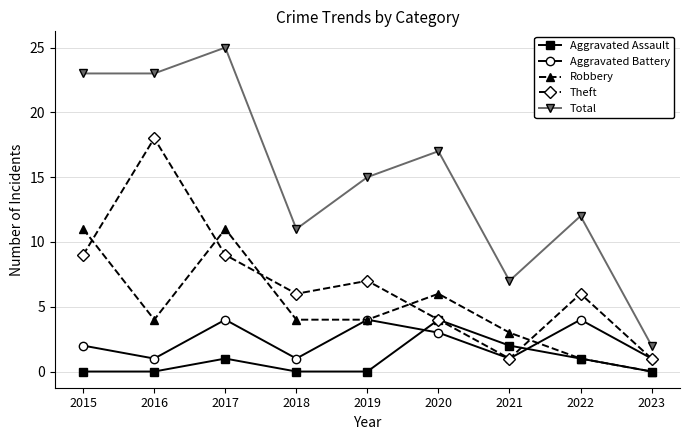

At 2015, list the series in order from smallest to largest.

Aggravated Assault, Aggravated Battery, Theft, Robbery, Total